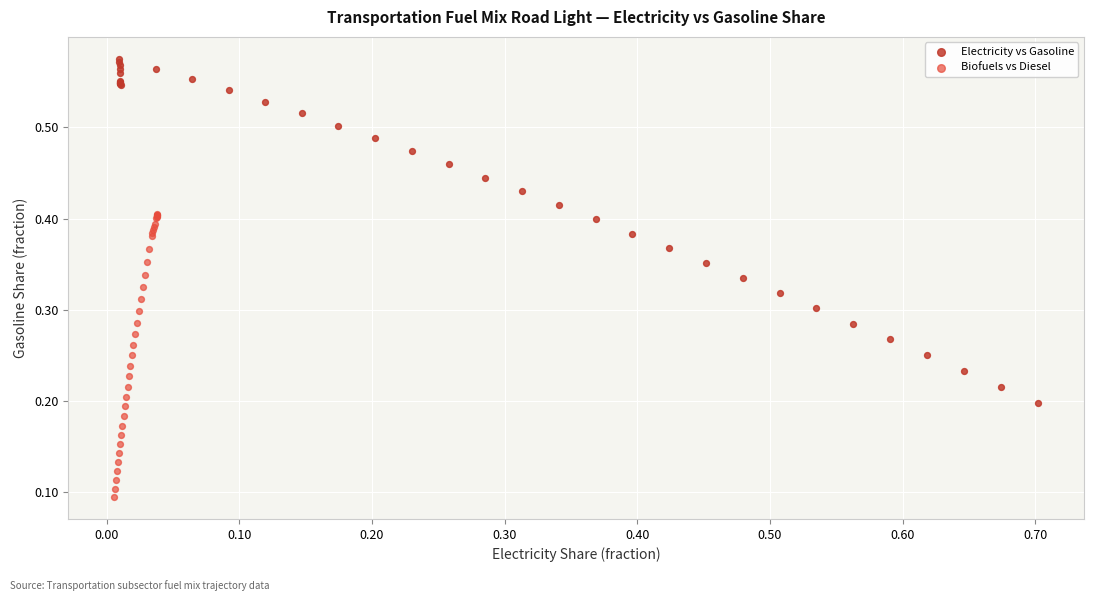

Which series contains the lowest Y value?

Biofuels vs Diesel